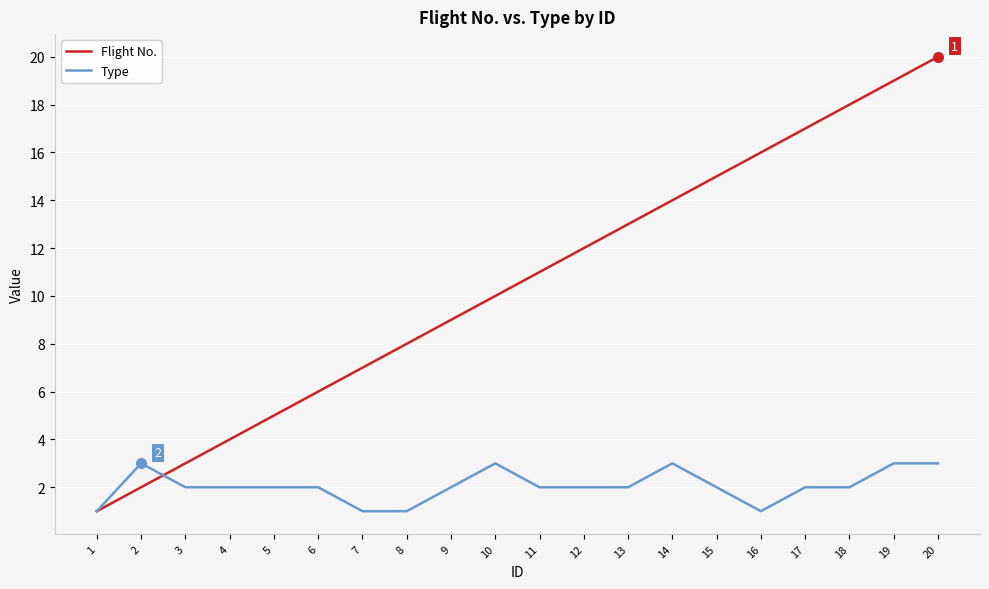

Rank the series by their average value, from highest to lowest.

Flight No., Type